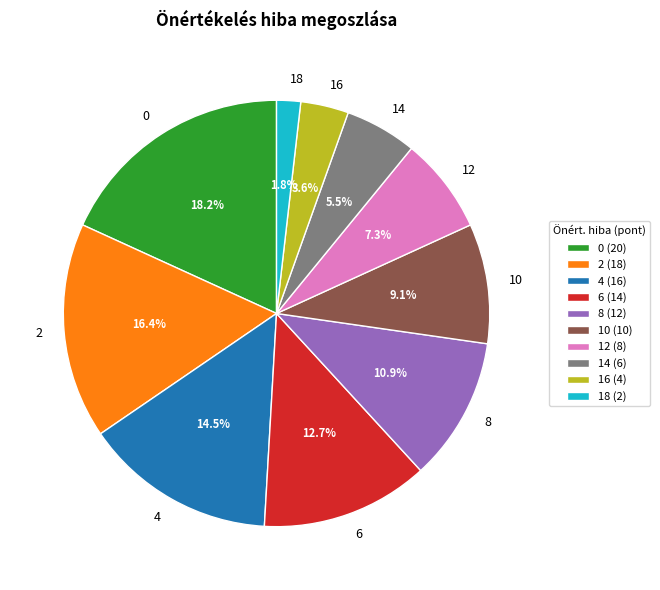

Which has a higher value, 16 or 4?

4